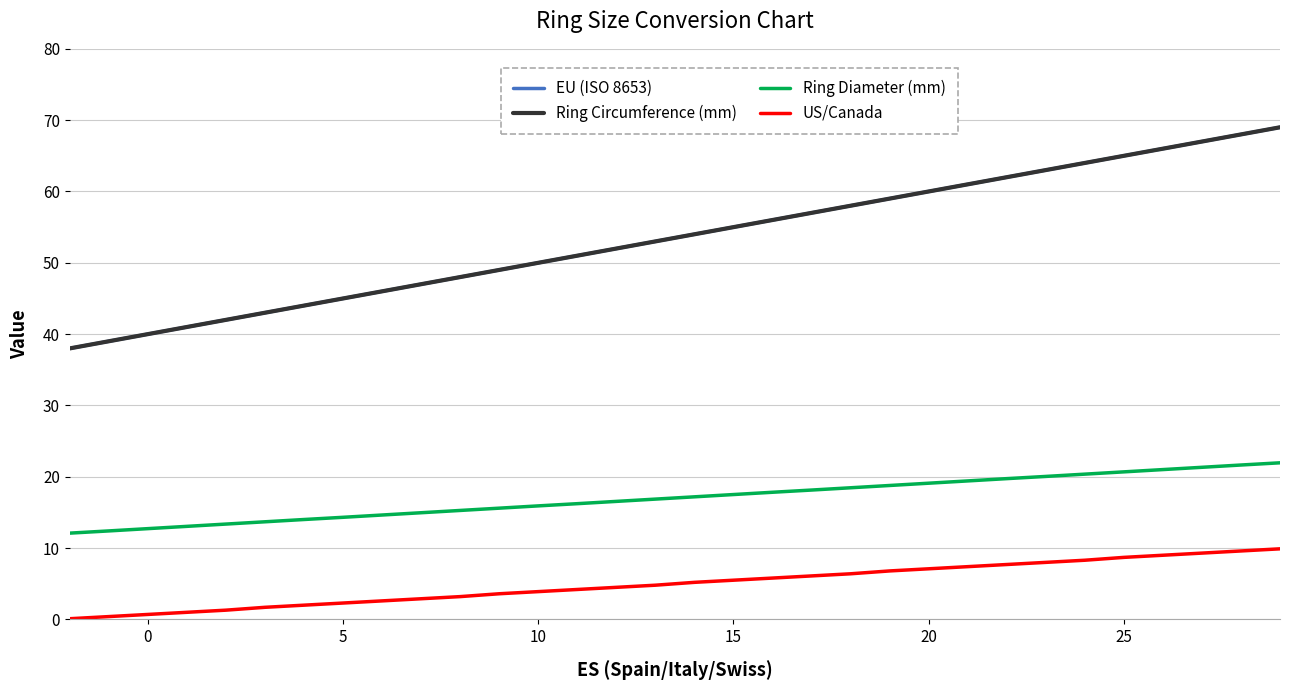

How many lines are shown in the chart?

4